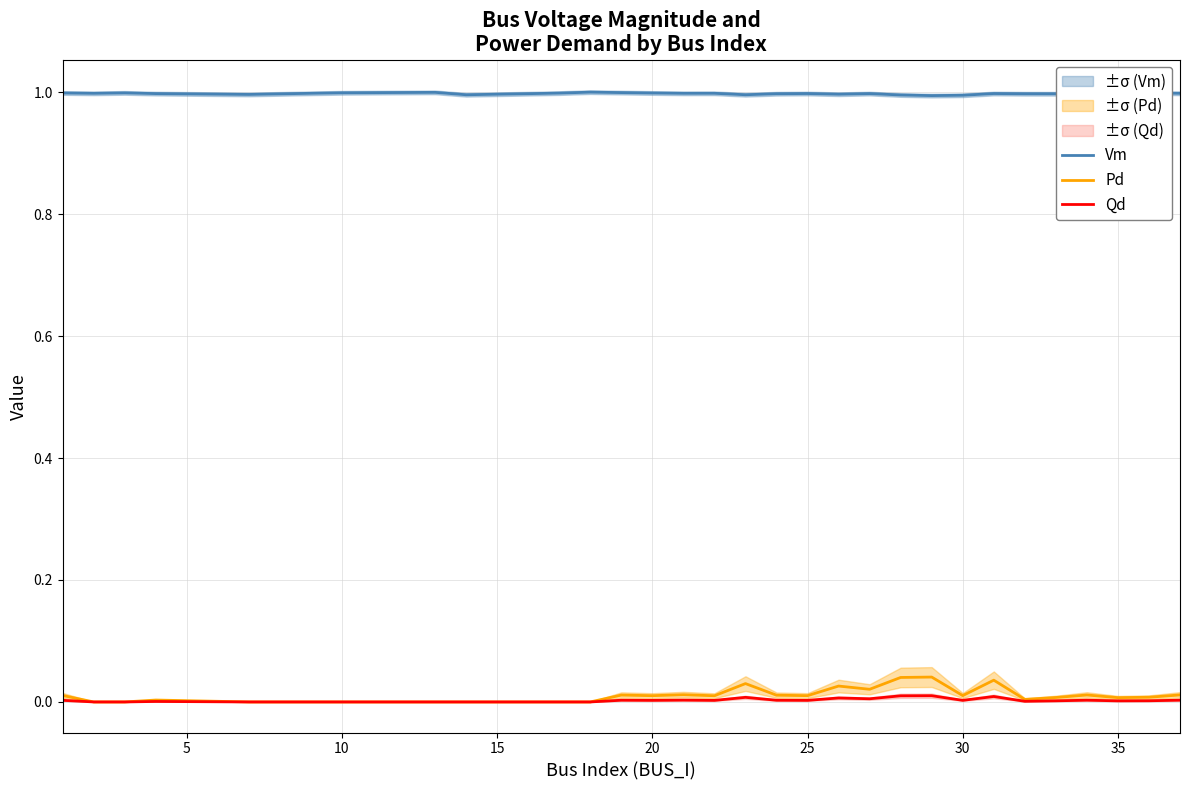

True or false: Qd and Vm intersect in this chart.

False